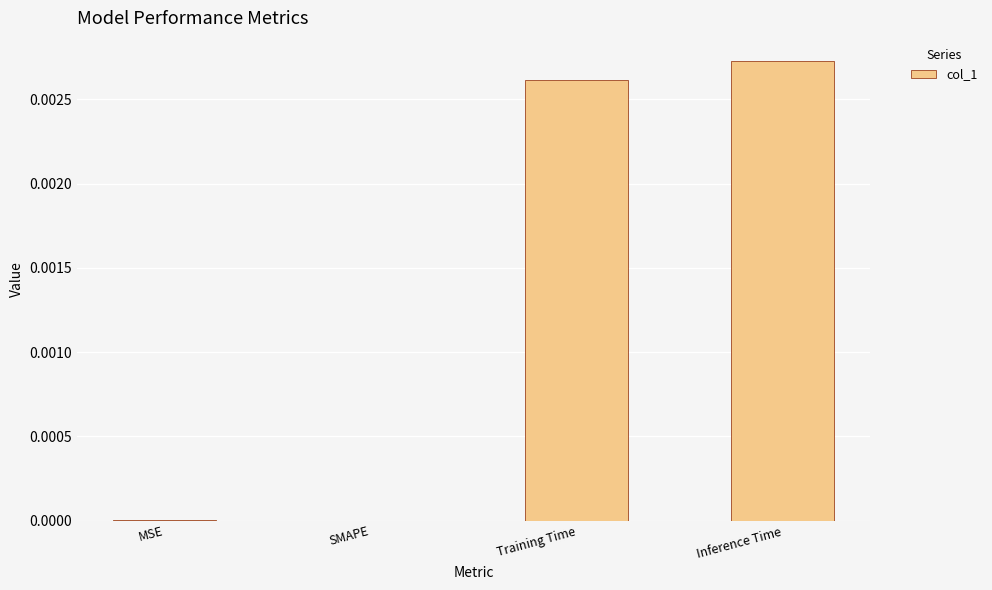

Which category has the highest value across all series?

Inference Time